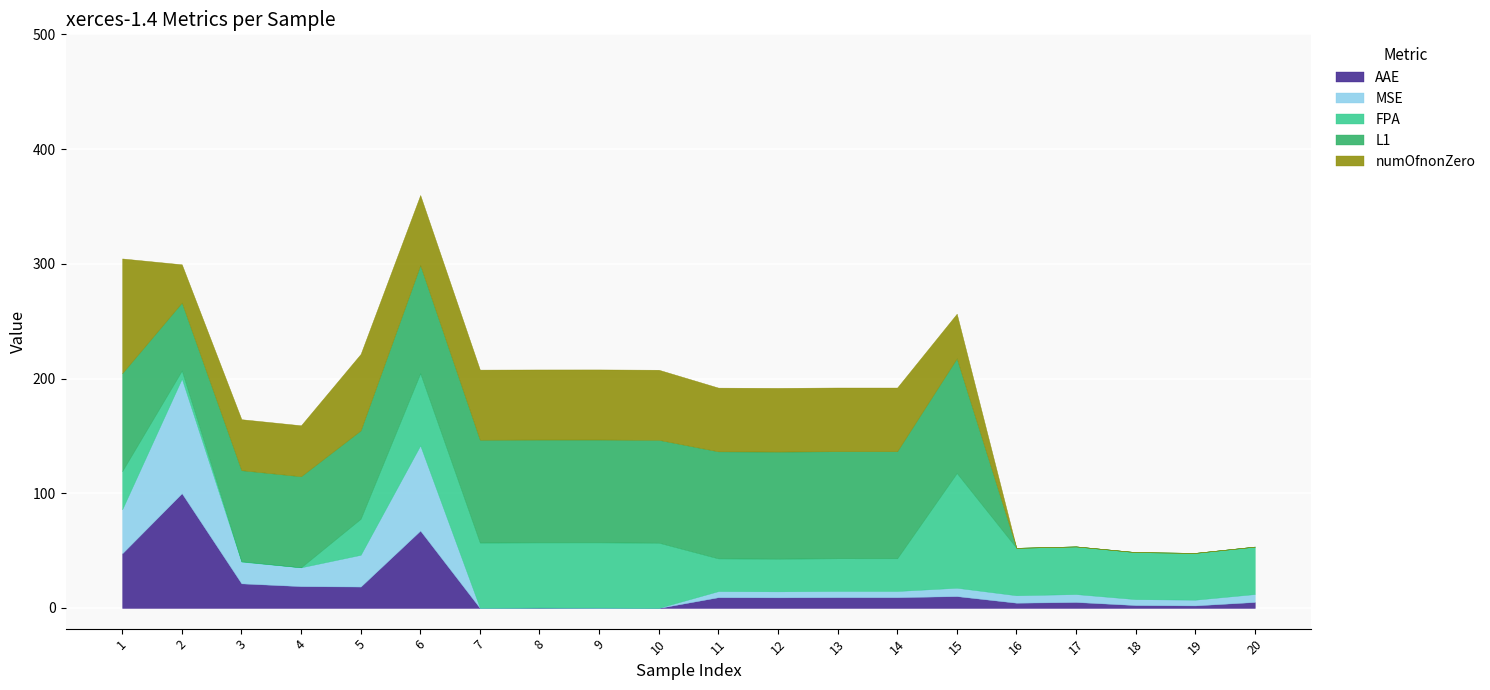

How many data points does each series have?

20